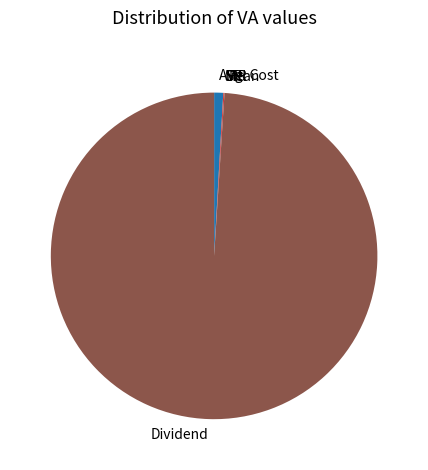

Does Dividend represent more than half of the total?

Yes